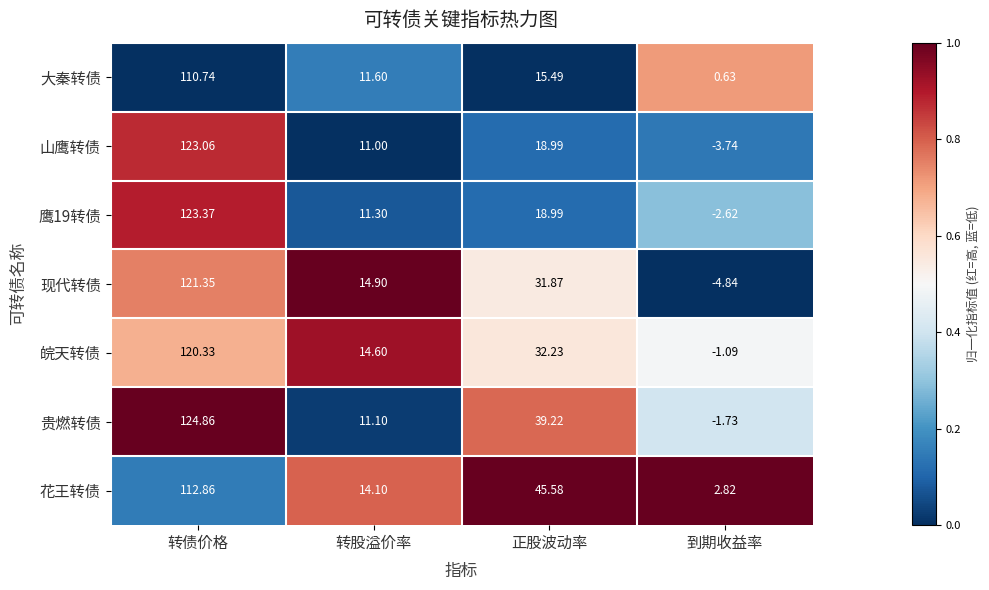

Is the value of 现代转债 at 转股溢价率 greater than the value of 皖天转债 at 正股波动率?

No